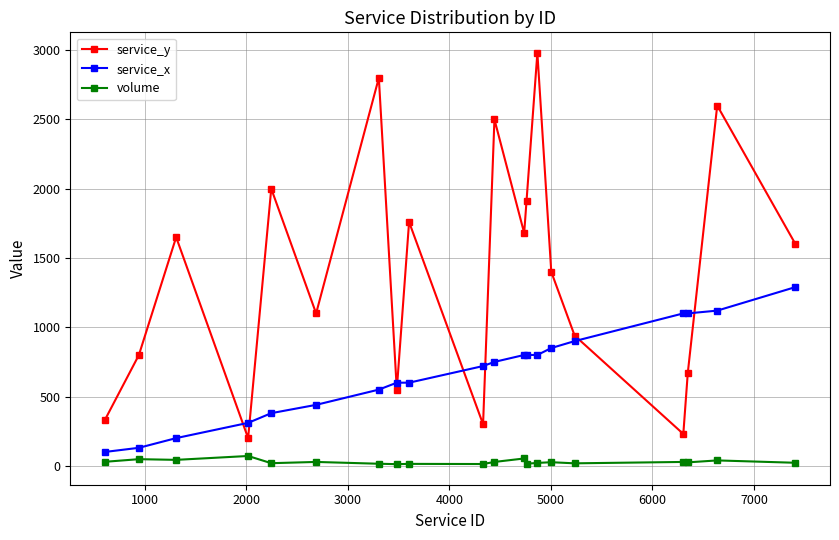

At how many categories does at least one series exceed 1721?

7